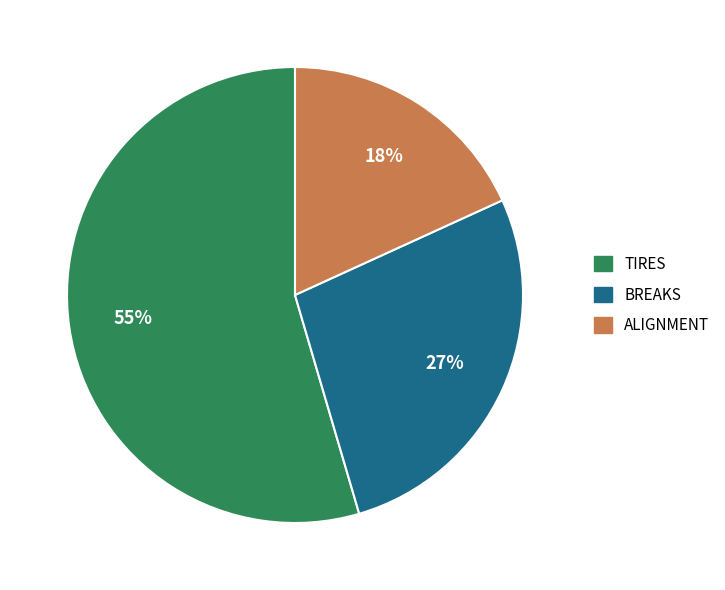

Does any single category account for the majority?

Yes